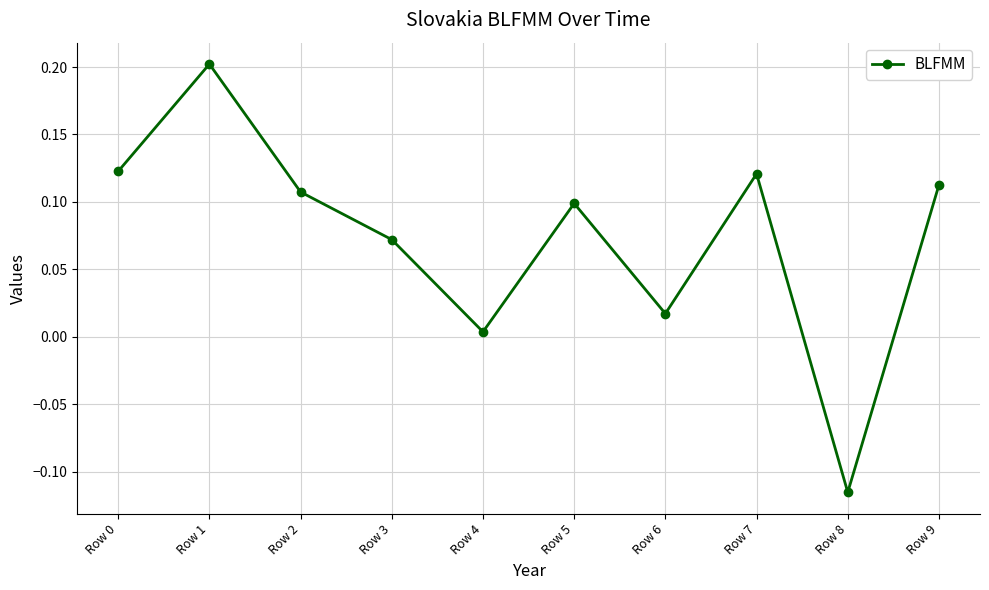

The value at Row 1 is 0.2. True or false?

True